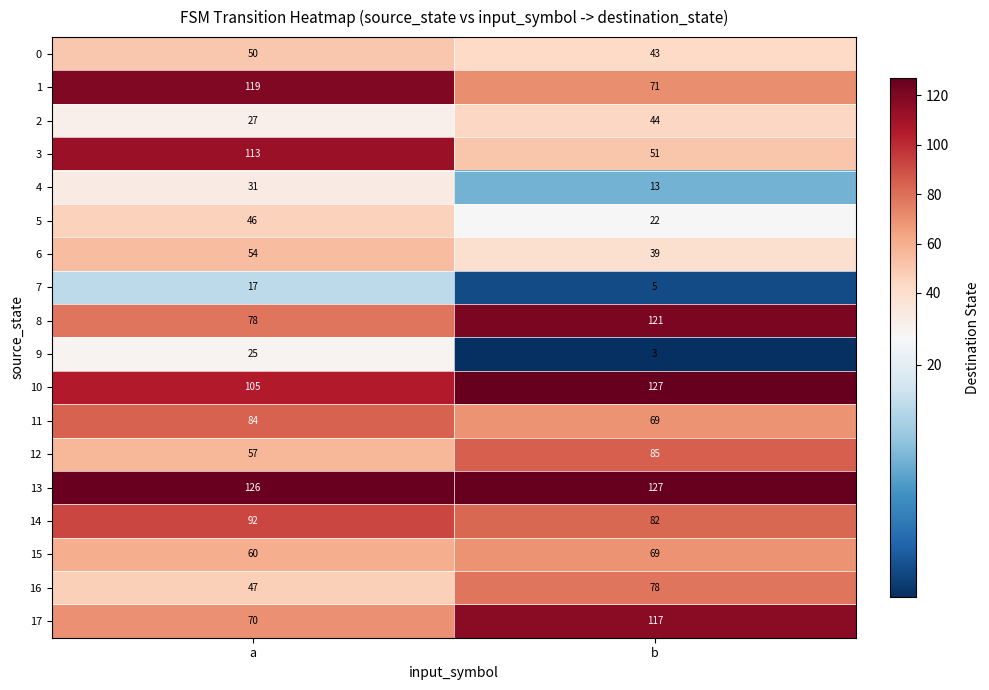

At which category does the chart reach its minimum across all series?

b